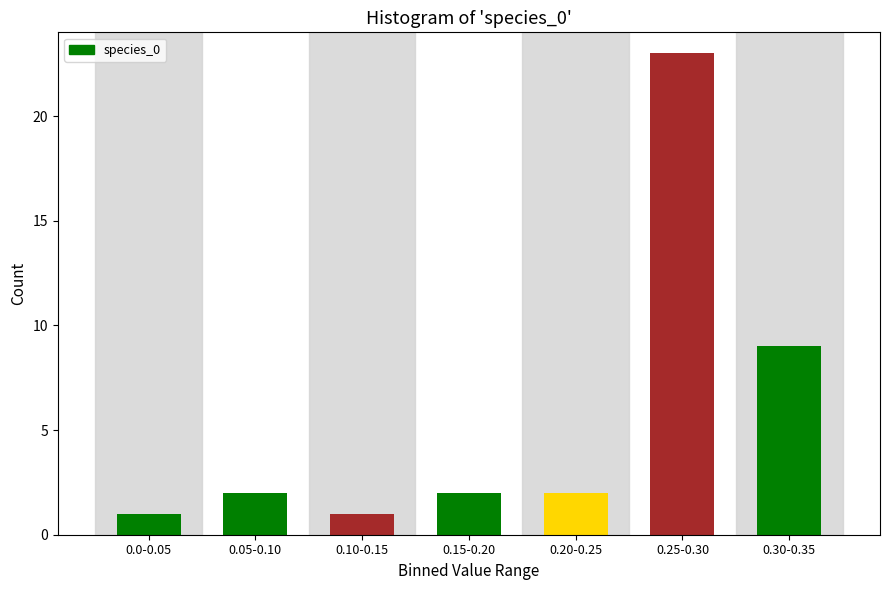

Reading left to right, what are all the values shown in this chart?

1	2	1	2	2	23	9